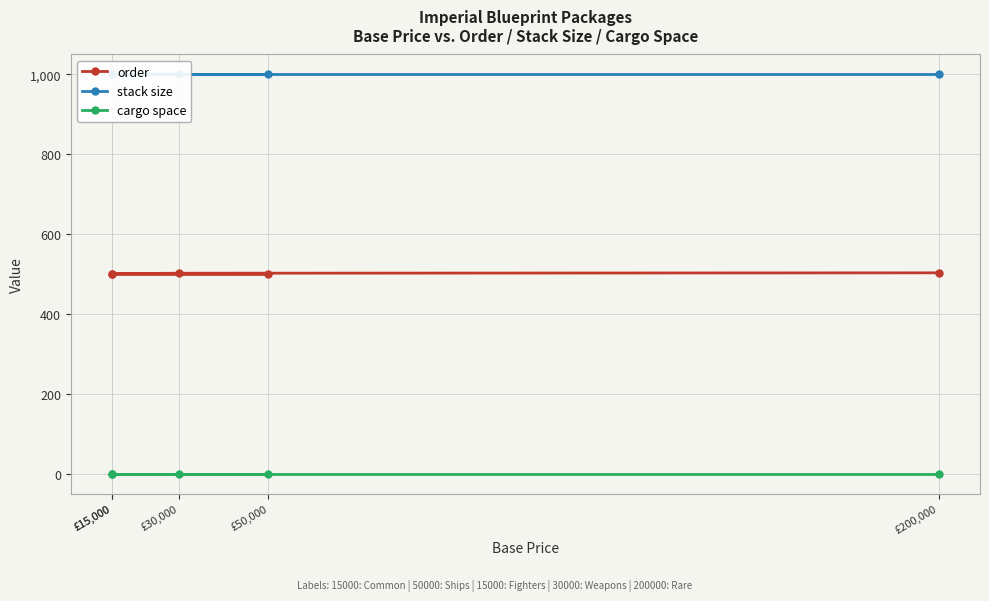

Rank the series by their maximum value, from highest to lowest.

stack size, order, cargo space